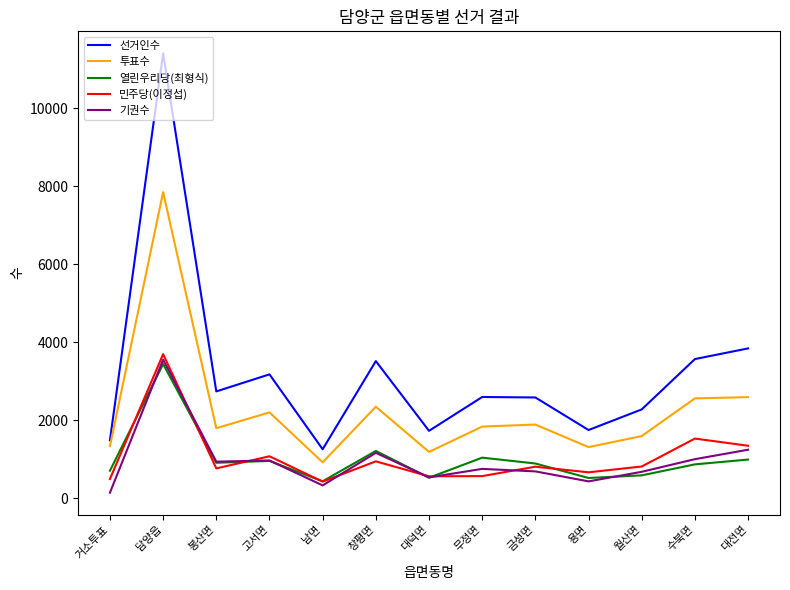

True or false: 열린우리당(최형식) has more than 1 interior local peaks.

True